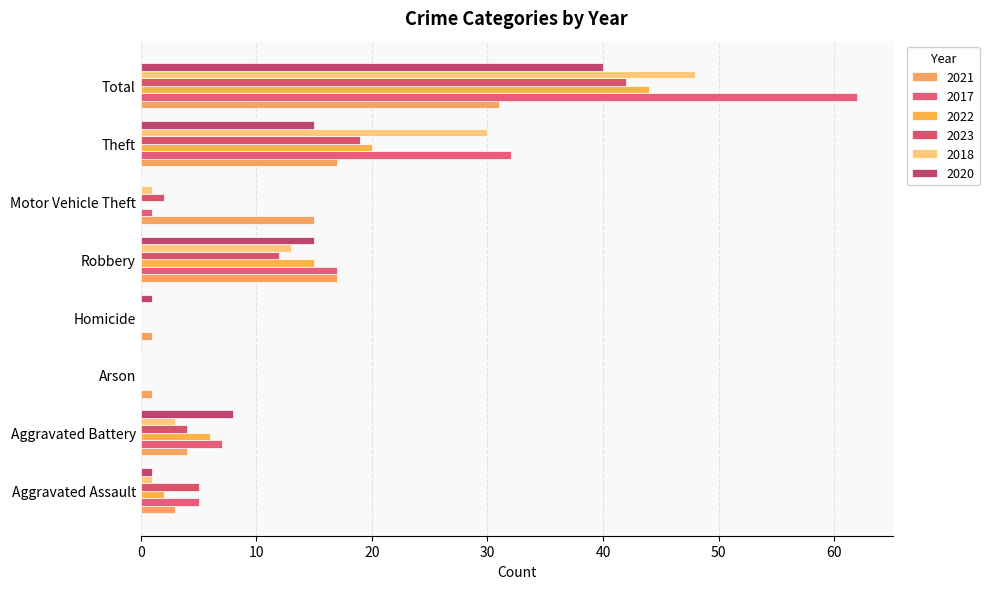

Between Theft and Arson, which is larger?

Theft